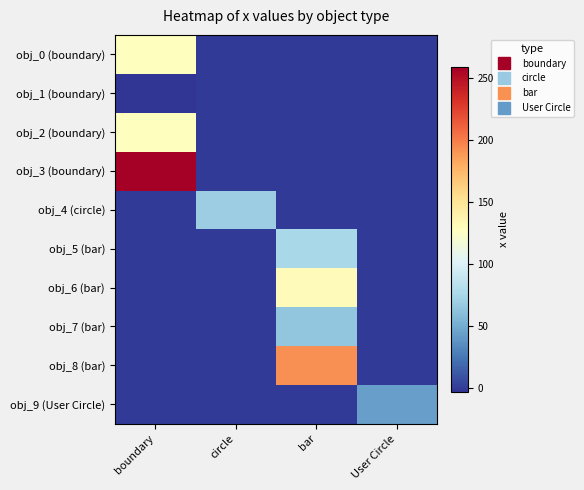

Which label corresponds to the largest value in the chart?

boundary